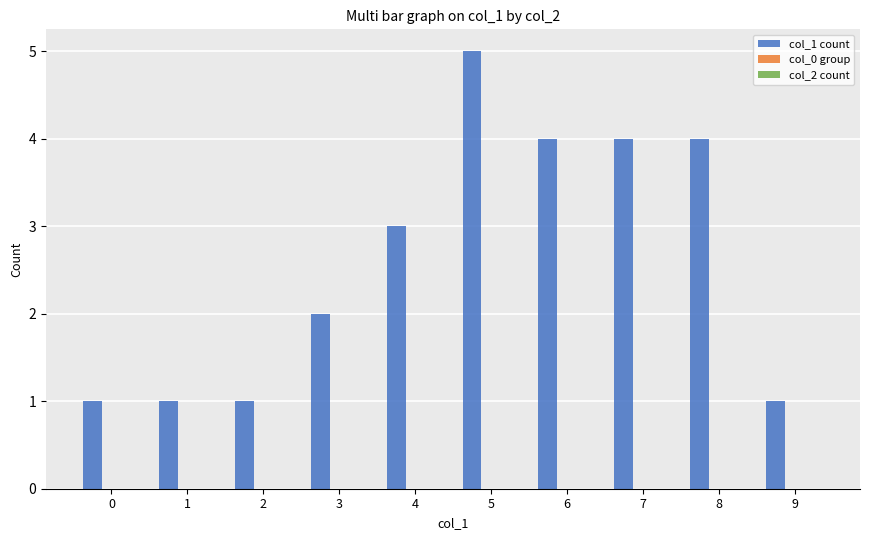

Count the number of categories in the chart.

10